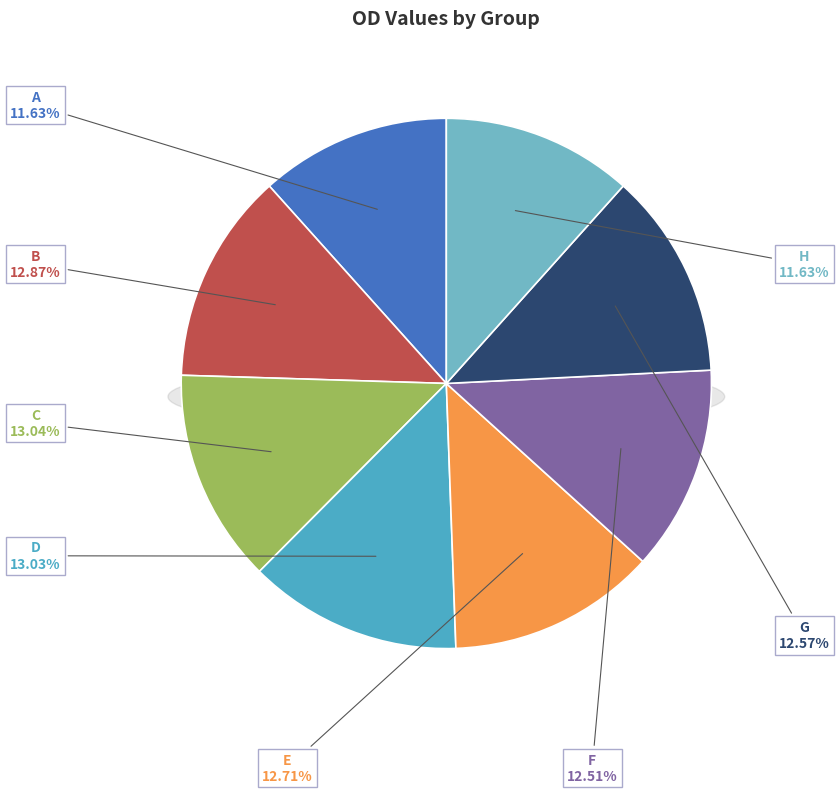

What is the smallest slice in the pie chart?

H